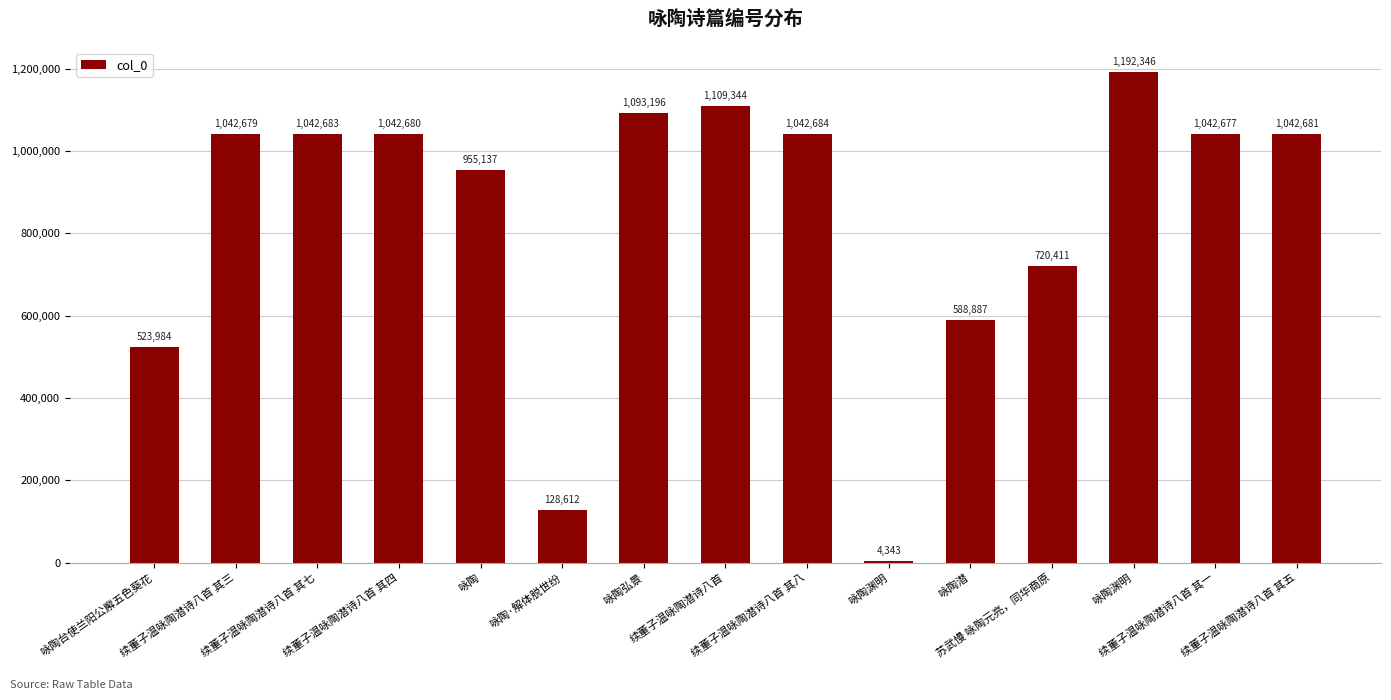

What is the maximum value shown in the chart?

1192346